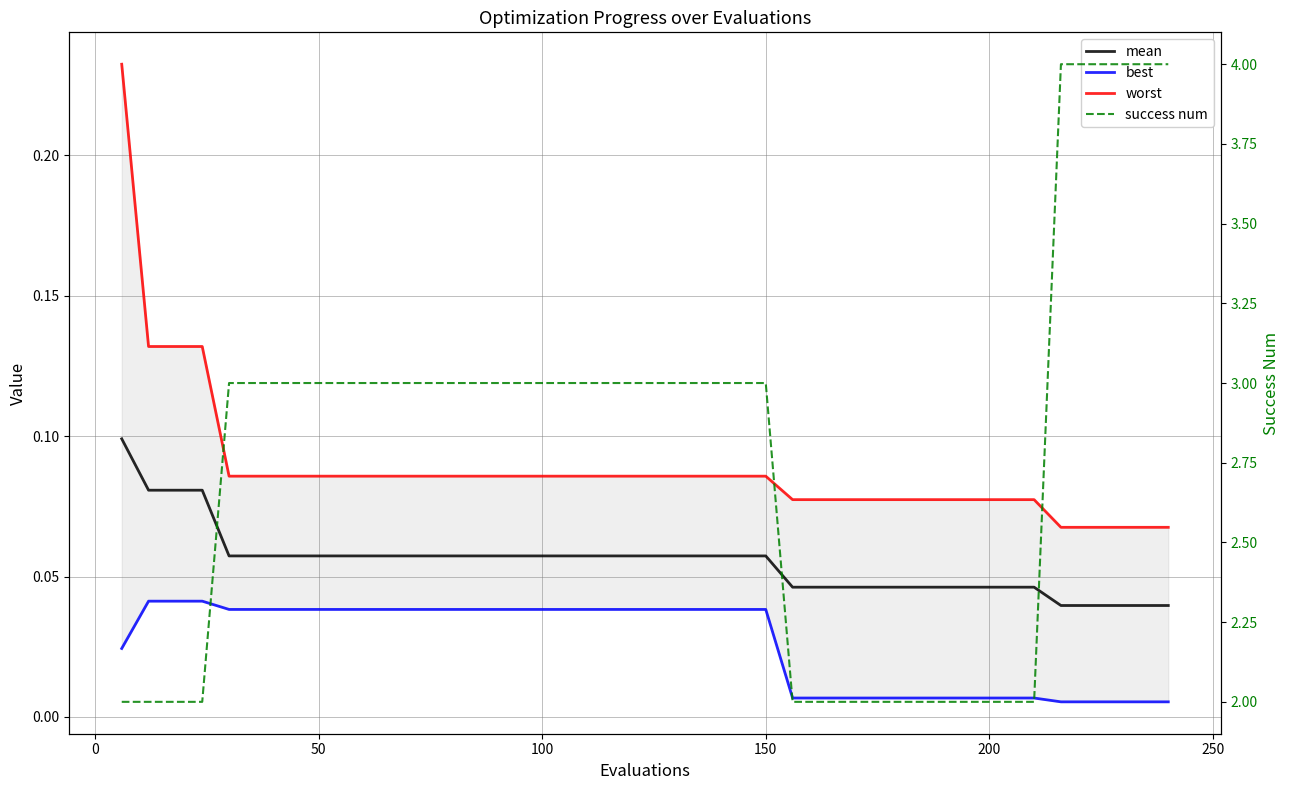

Reading left to right, transcribe all the data shown in this chart.

mean: 0.1	0.1	0.1	0.1	0.1	0.1	0.1	0.1	0.1	0.1	0.1	0.1	0.1	0.1	0.1	0.1	0.1	0.1	0.1	0.1	0.1	0.1	0.1	0.1	0.1	0.0	0.0	0.0	0.0	0.0	0.0	0.0	0.0	0.0	0.0	0.0	0.0	0.0	0.0	0.0
best: 0.0	0.0	0.0	0.0	0.0	0.0	0.0	0.0	0.0	0.0	0.0	0.0	0.0	0.0	0.0	0.0	0.0	0.0	0.0	0.0	0.0	0.0	0.0	0.0	0.0	0.0	0.0	0.0	0.0	0.0	0.0	0.0	0.0	0.0	0.0	0.0	0.0	0.0	0.0	0.0
worst: 0.2	0.1	0.1	0.1	0.1	0.1	0.1	0.1	0.1	0.1	0.1	0.1	0.1	0.1	0.1	0.1	0.1	0.1	0.1	0.1	0.1	0.1	0.1	0.1	0.1	0.1	0.1	0.1	0.1	0.1	0.1	0.1	0.1	0.1	0.1	0.1	0.1	0.1	0.1	0.1
success num: 2.0	2.0	2.0	2.0	3.0	3.0	3.0	3.0	3.0	3.0	3.0	3.0	3.0	3.0	3.0	3.0	3.0	3.0	3.0	3.0	3.0	3.0	3.0	3.0	3.0	2.0	2.0	2.0	2.0	2.0	2.0	2.0	2.0	2.0	2.0	4.0	4.0	4.0	4.0	4.0